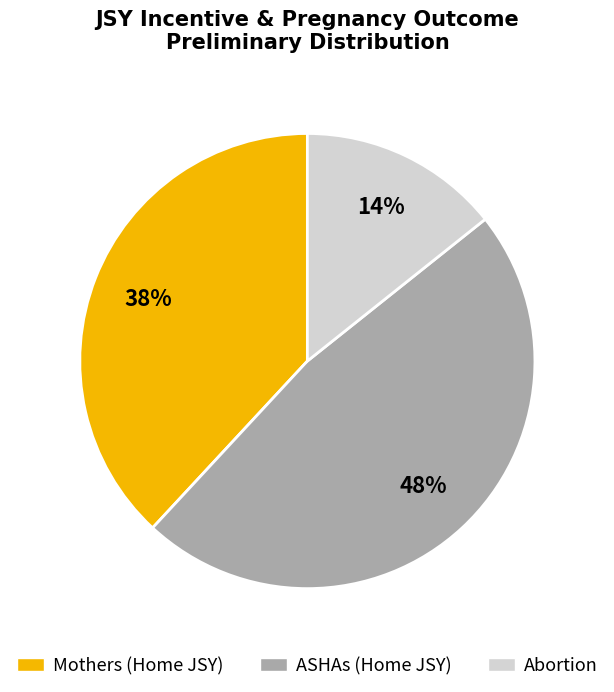

To the nearest percent, what is the combined percentage of Mothers (Home JSY) and ASHAs (Home JSY)?

86%